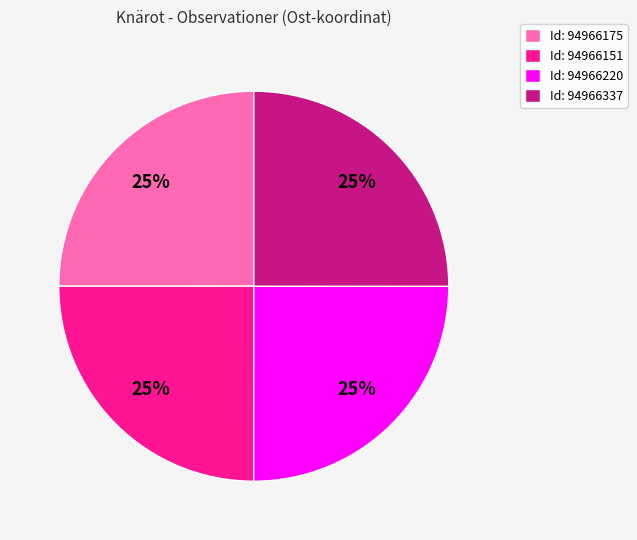

Approximately how many times larger is the value at Id: 94966337 compared to Id: 94966151?

1.0